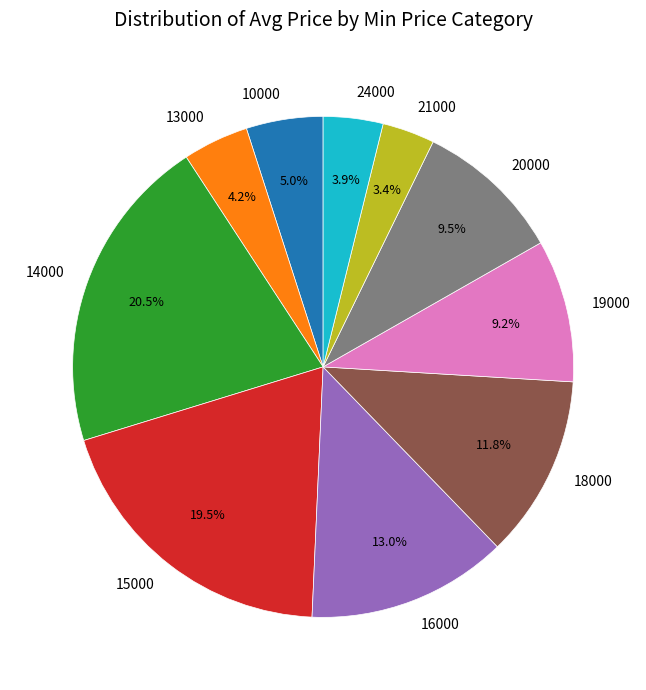

Combined, do 20000 and 16000 account for over 50%?

No